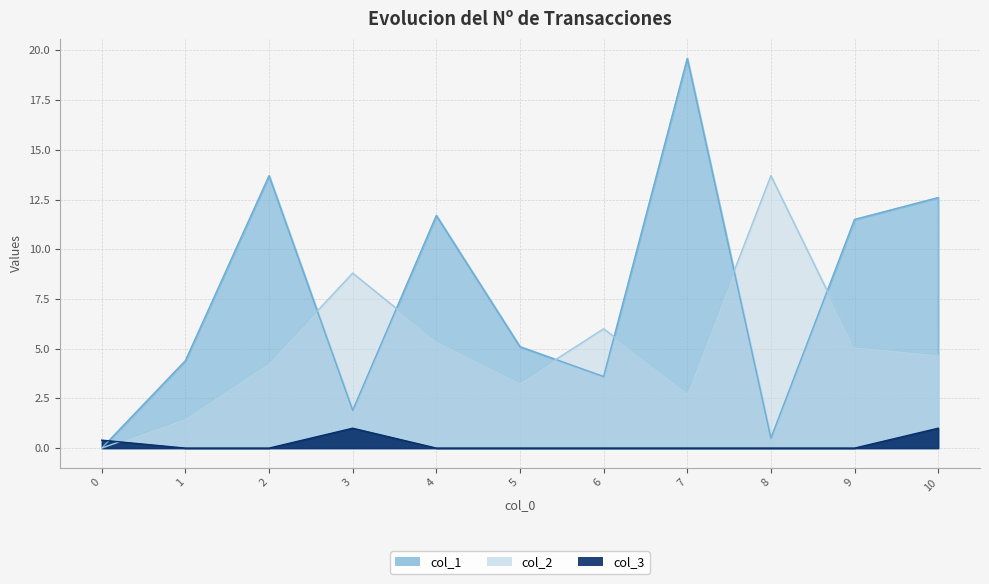

Is the value of col_2 at 2 greater than the value of col_1 at 3?

Yes